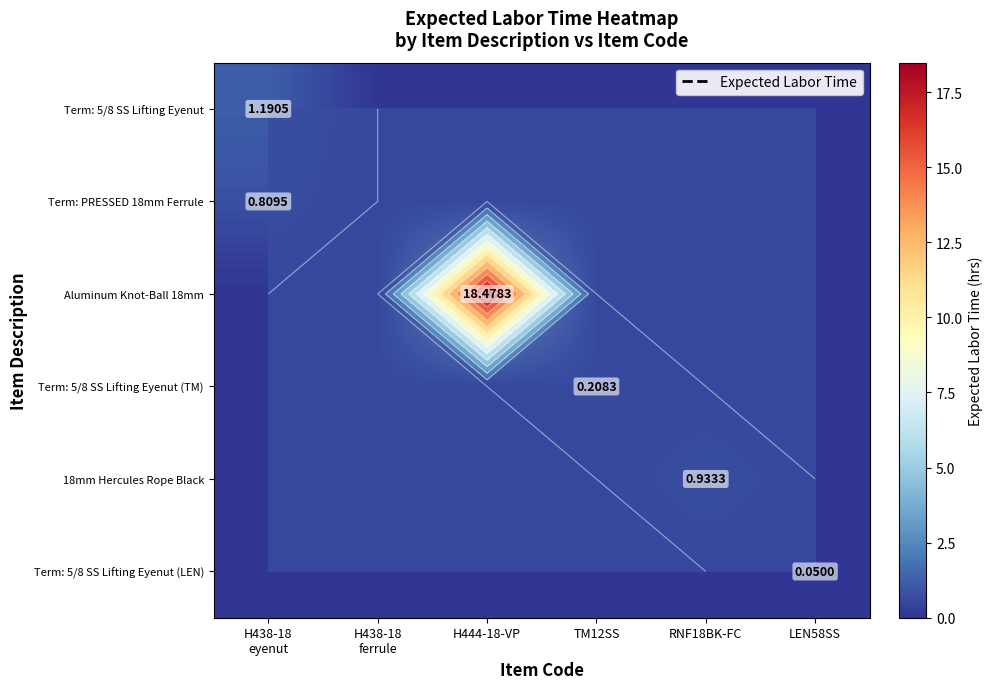

How many data points in Term: 5/8 SS Lifting Eyenut (TM) are above 0?

1